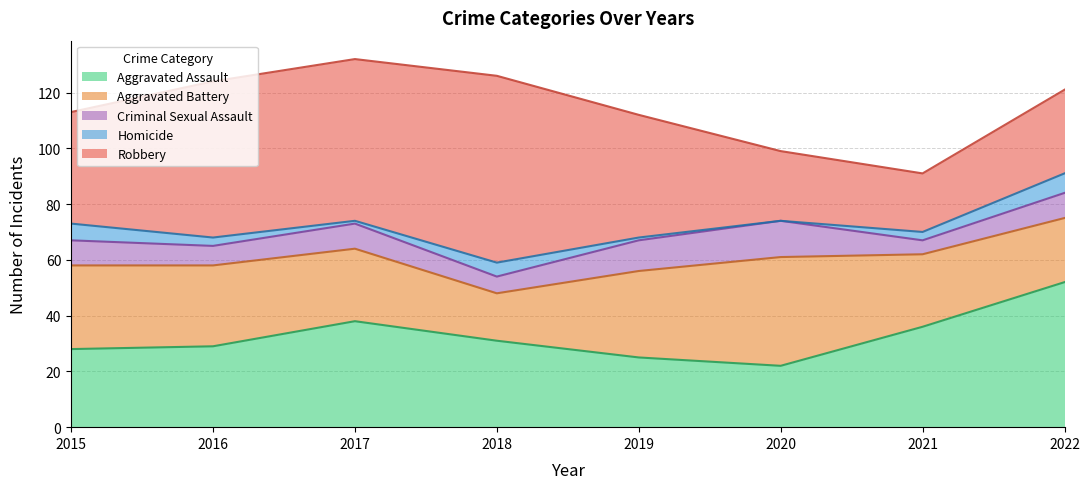

Reading left to right, what are all the values shown in this chart?

Aggravated Assault: 28	29	38	31	25	22	36	52
Aggravated Battery: 30	29	26	17	31	39	26	23
Criminal Sexual Assault: 9	7	9	6	11	13	5	9
Homicide: 6	3	1	5	1	0	3	7
Robbery: 40	56	58	67	44	25	21	30